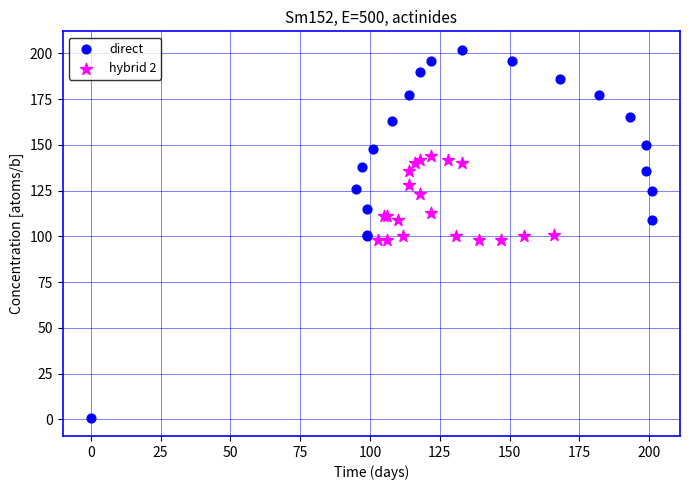

Which series contains the lowest Y value?

direct